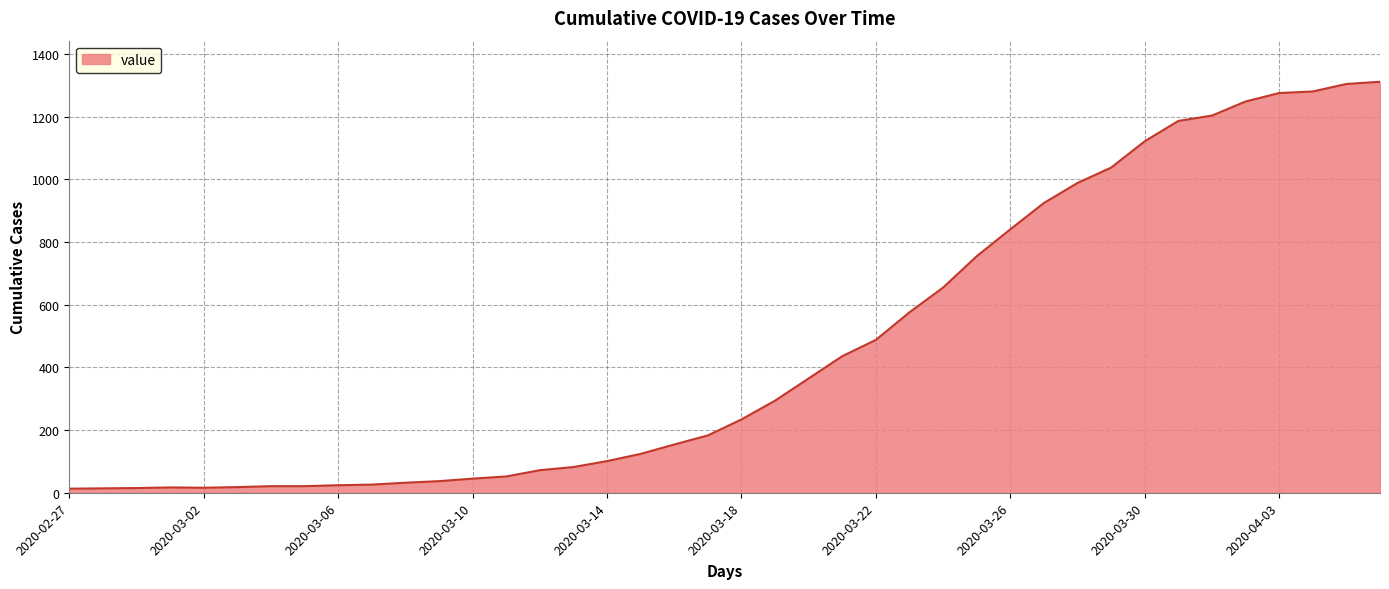

What is the greatest value displayed?

1312